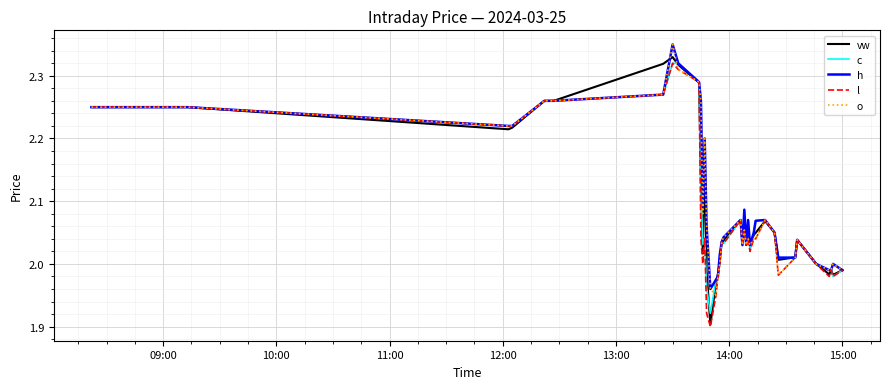

Which series has the largest range (max minus min)?

vw